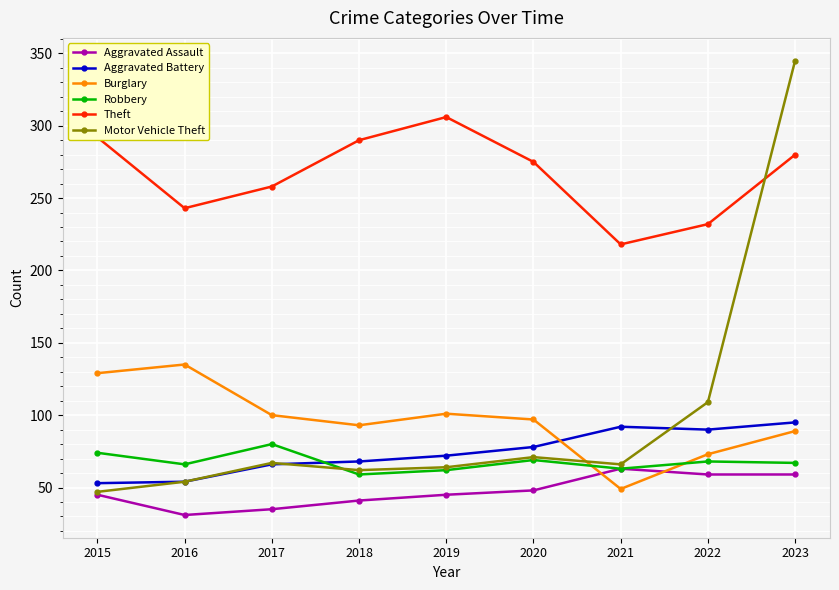

Is it true that Motor Vehicle Theft equals 54 at 2016?

True